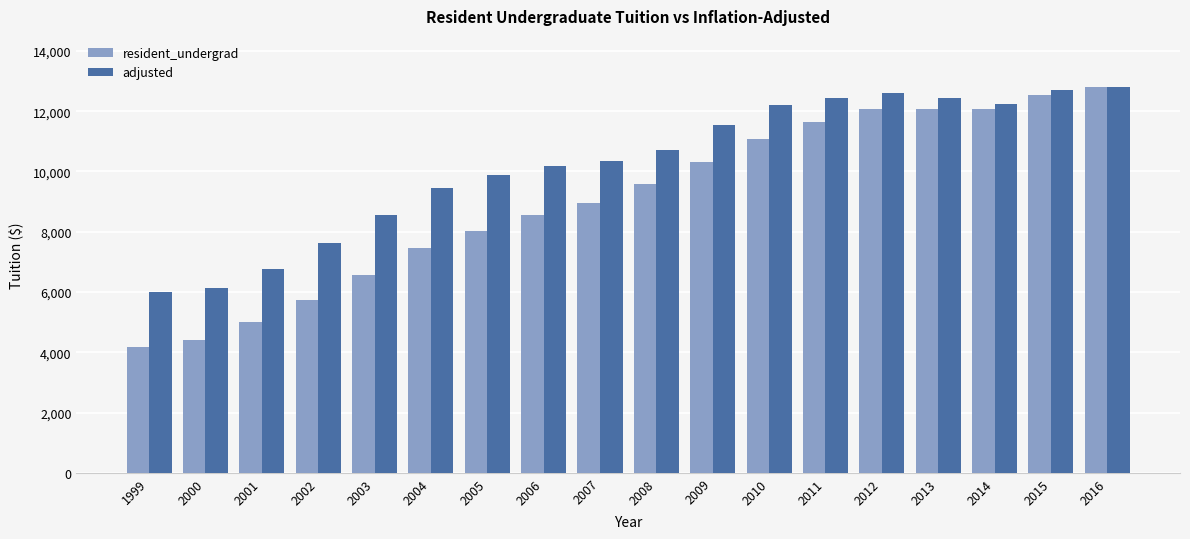

List the series in order of their overall mean, lowest first.

resident_undergrad, adjusted